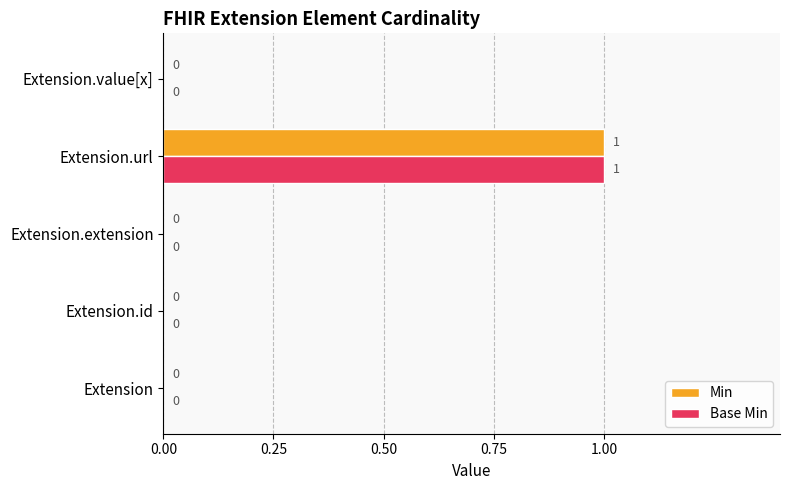

The Base Min series shows 0 at Extension. True or false?

True